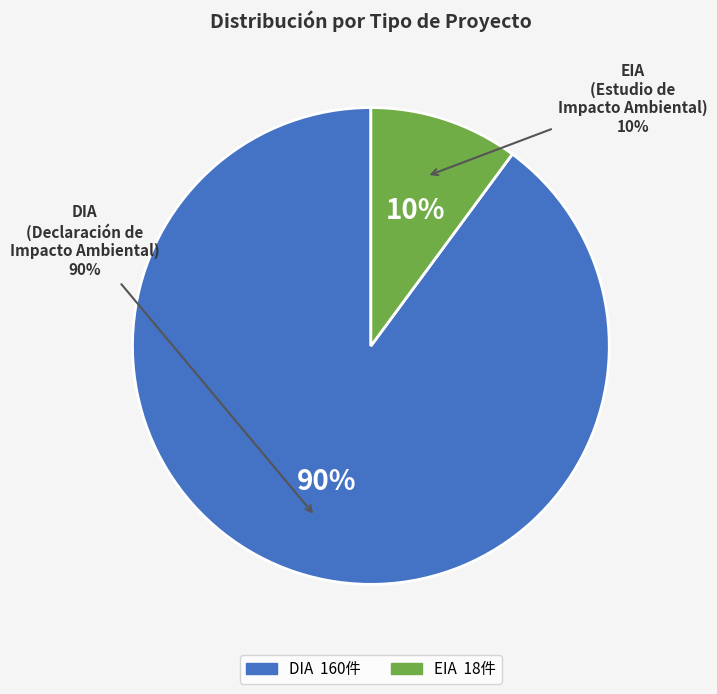

To the nearest percent, what is the combined percentage of DIA and EIA?

100%